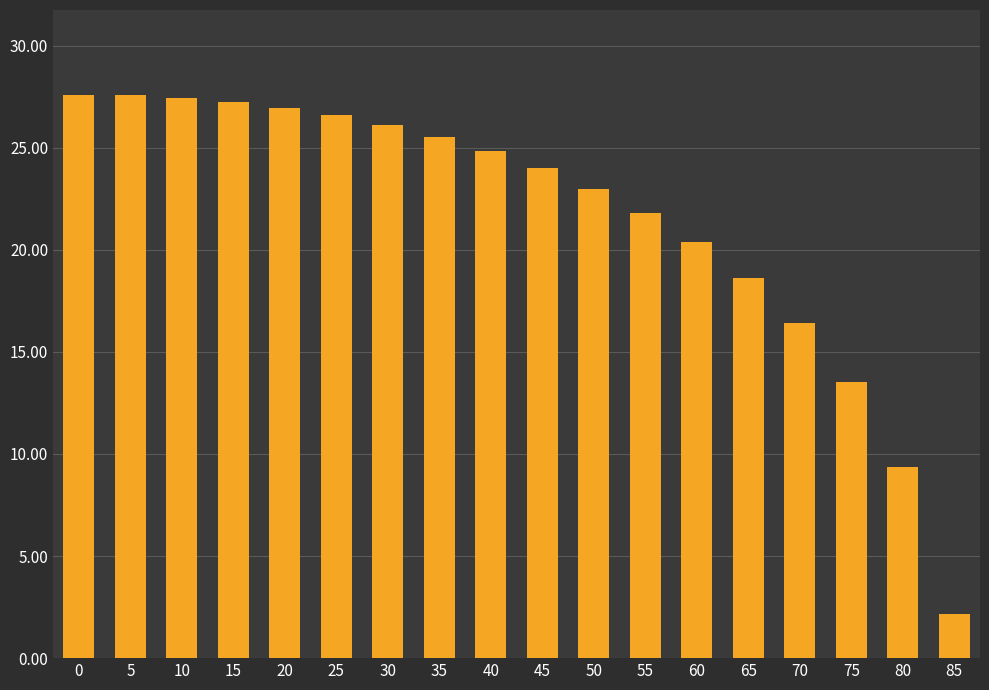

What is the sum of all values?

389.0